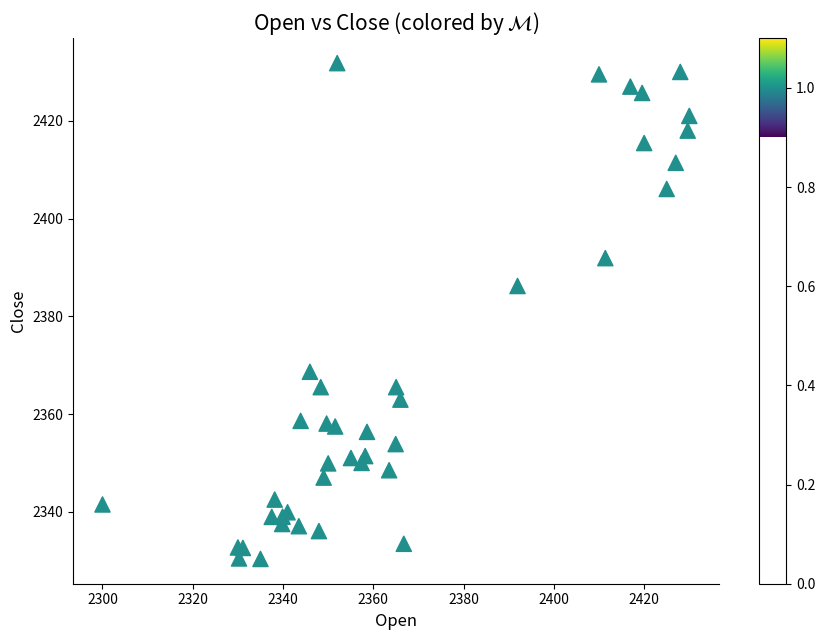

What Y value in the scatter plot is closest to 2381?

2386.2